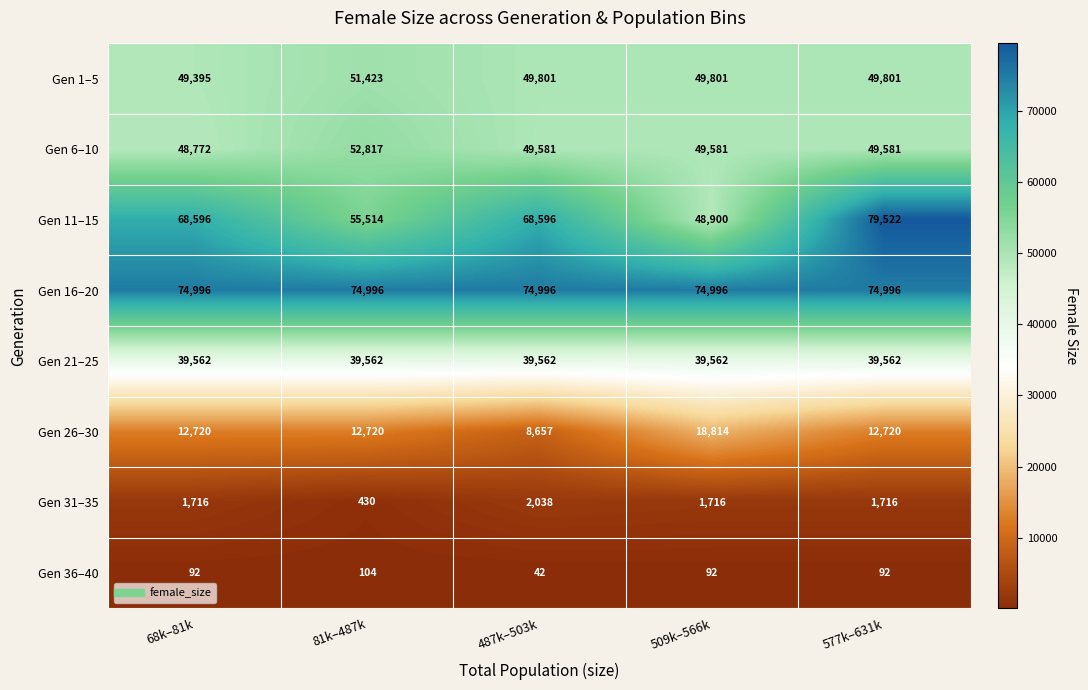

List the series in order of their peak value, highest first.

Gen 11–15, Gen 16–20, Gen 6–10, Gen 1–5, Gen 21–25, Gen 26–30, Gen 31–35, Gen 36–40